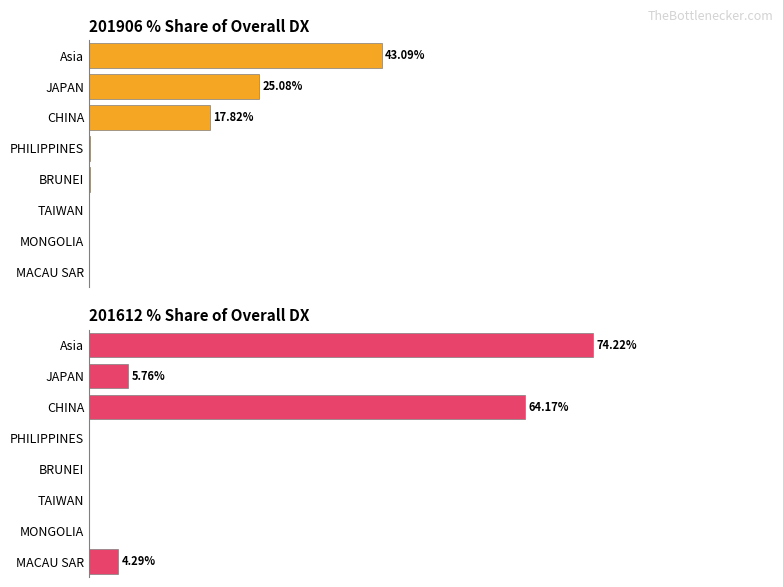

At how many categories does at least one series exceed 42?

2